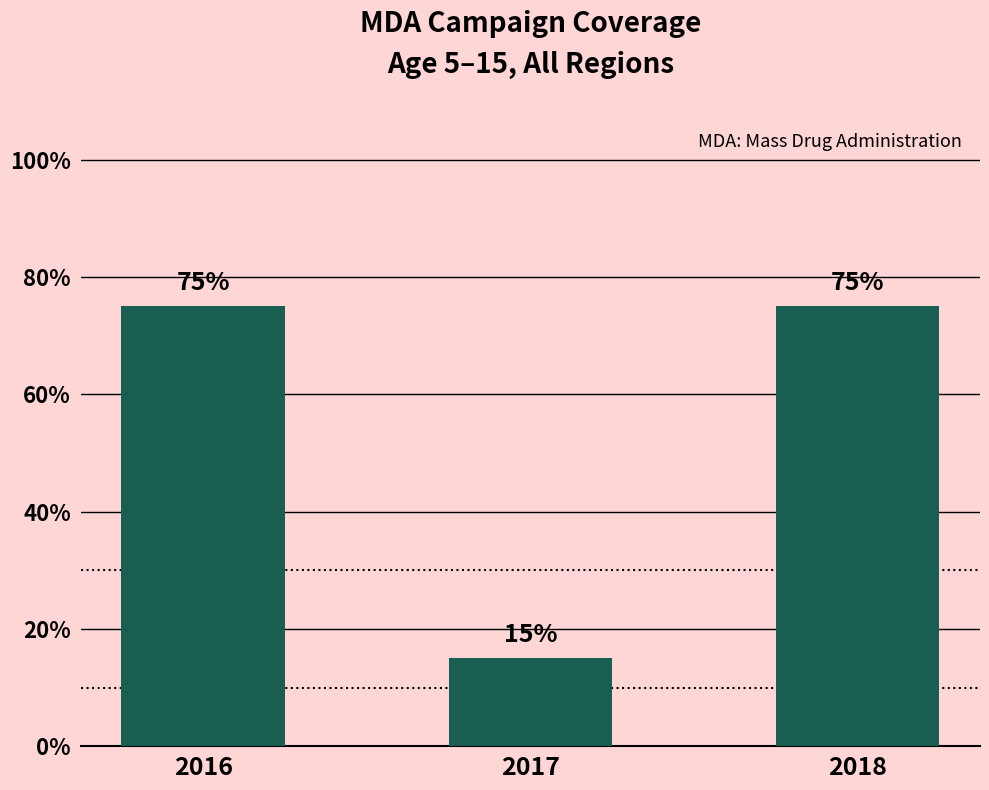

What is the change in value from 2017 to 2018?

+0.6